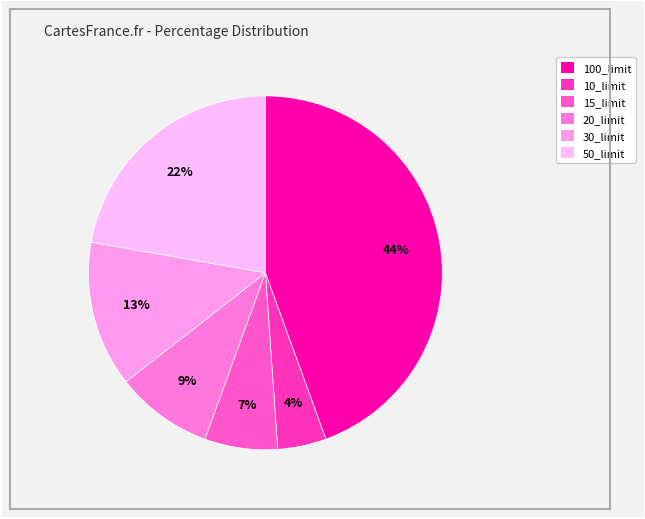

Count the number of slices in the pie.

6